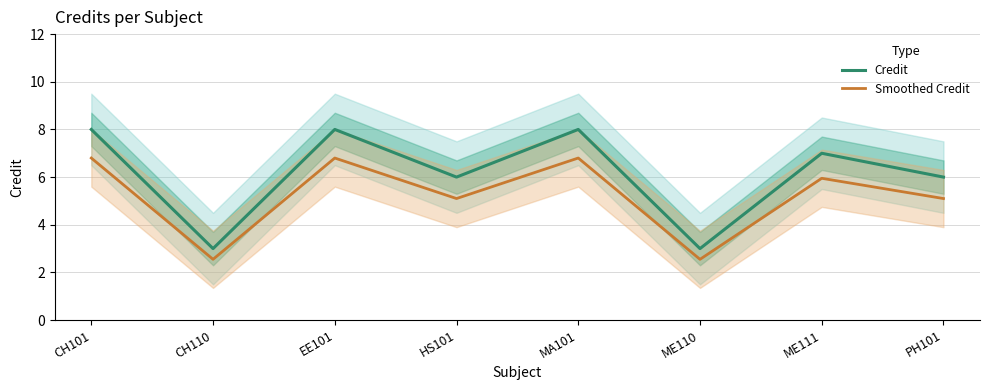

Is it true that Credit equals 1.7 at PH101?

False